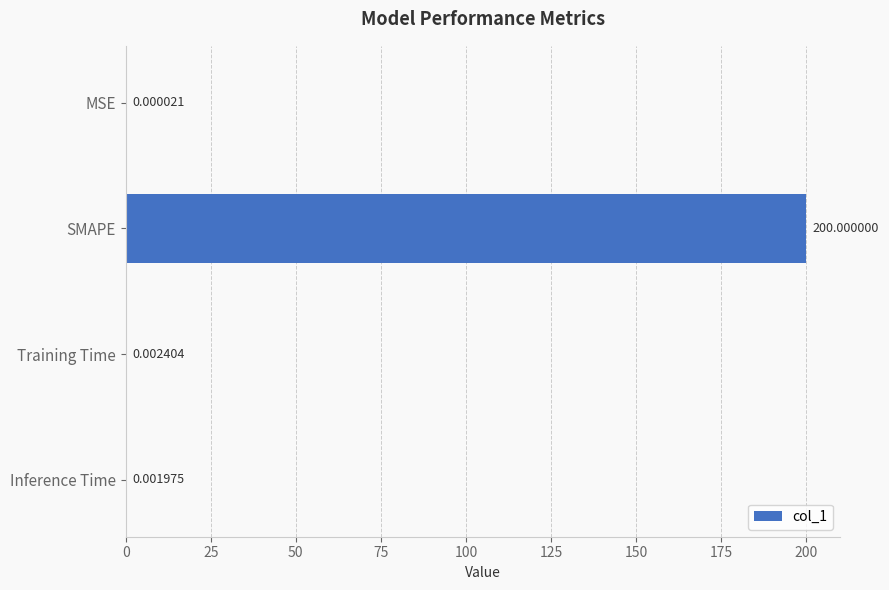

What is the sum of all values?

200.0